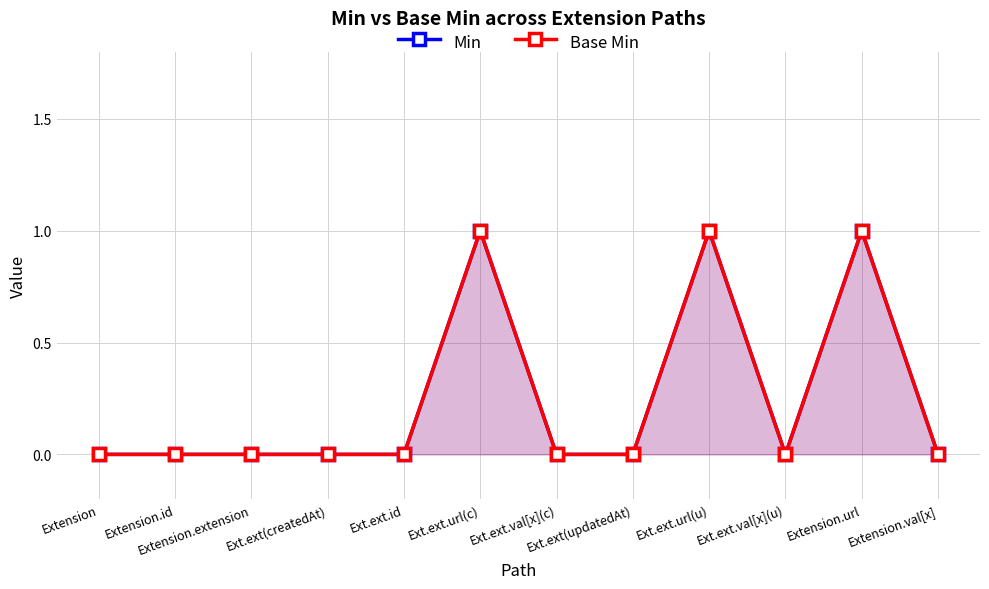

Reading left to right, list all the values displayed in this chart.

Min: Extension=0	Extension.id=0	Extension.extension=0	Ext.ext(createdAt)=0	Ext.ext.id=0	Ext.ext.url(c)=1	Ext.ext.val[x](c)=0	Ext.ext(updatedAt)=0	Ext.ext.url(u)=1	Ext.ext.val[x](u)=0	Extension.url=1	Extension.val[x]=0
Base Min: Extension=0	Extension.id=0	Extension.extension=0	Ext.ext(createdAt)=0	Ext.ext.id=0	Ext.ext.url(c)=1	Ext.ext.val[x](c)=0	Ext.ext(updatedAt)=0	Ext.ext.url(u)=1	Ext.ext.val[x](u)=0	Extension.url=1	Extension.val[x]=0